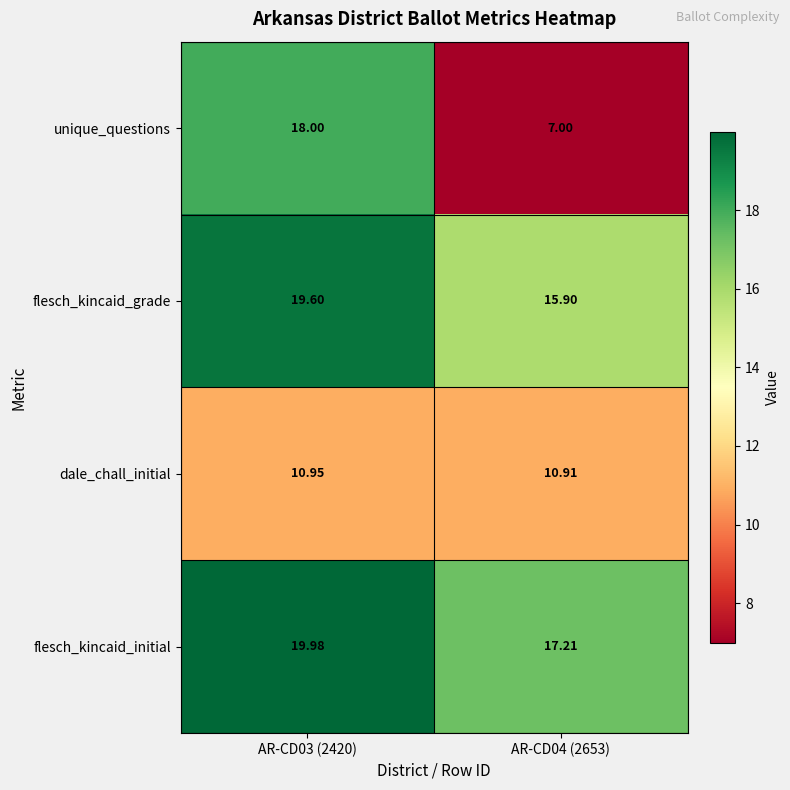

Which series has the largest total across all categories?

flesch_kincaid_initial